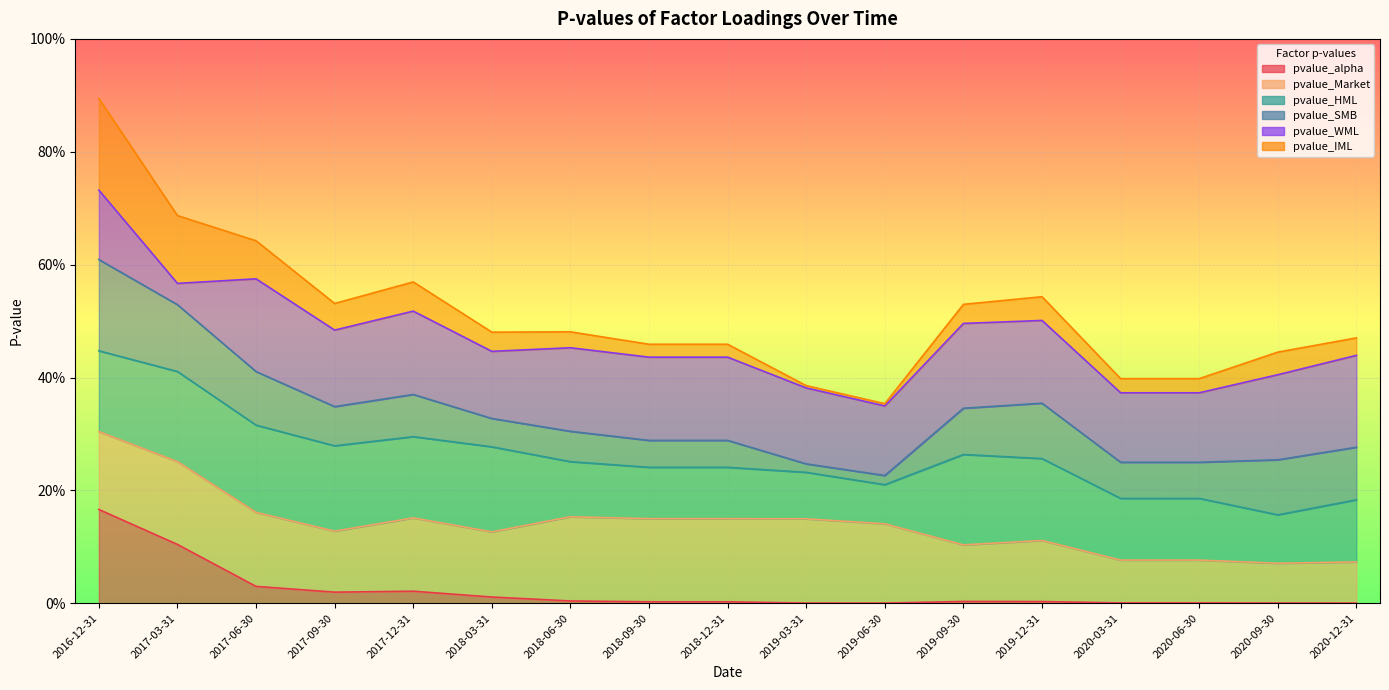

In pvalue_IML, how many points are lower than both neighbors (excluding endpoints)?

2